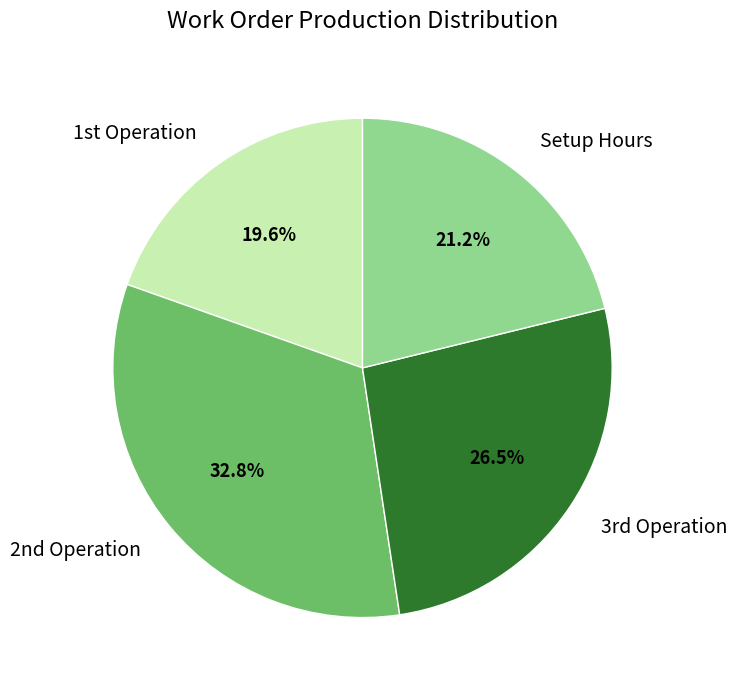

Which category has the biggest portion of the pie?

2nd Operation